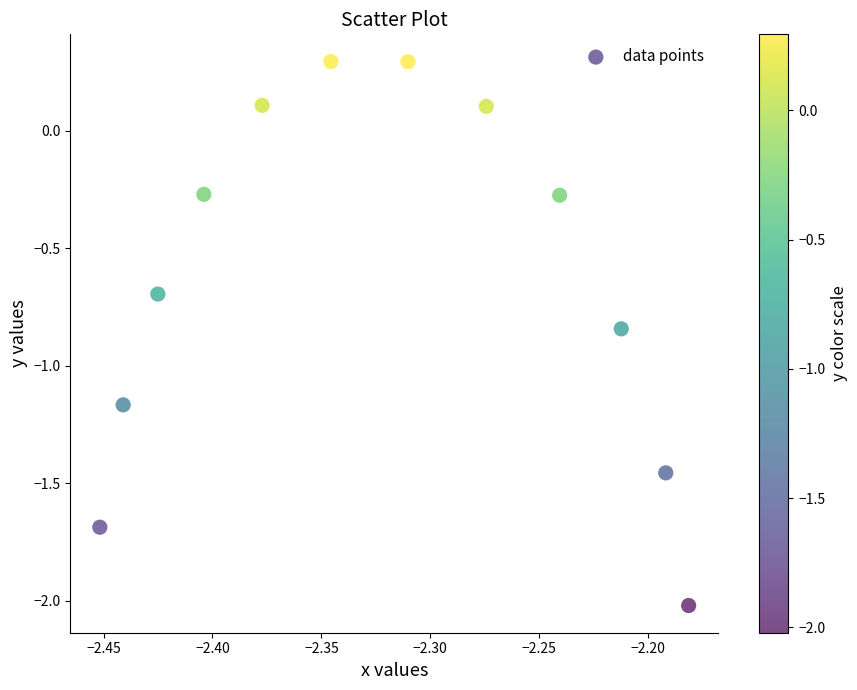

What is the range of Y values (max minus min)?

2.3